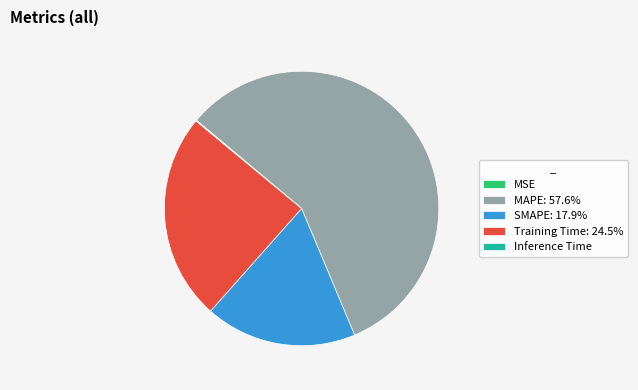

Does any single category account for the majority?

Yes